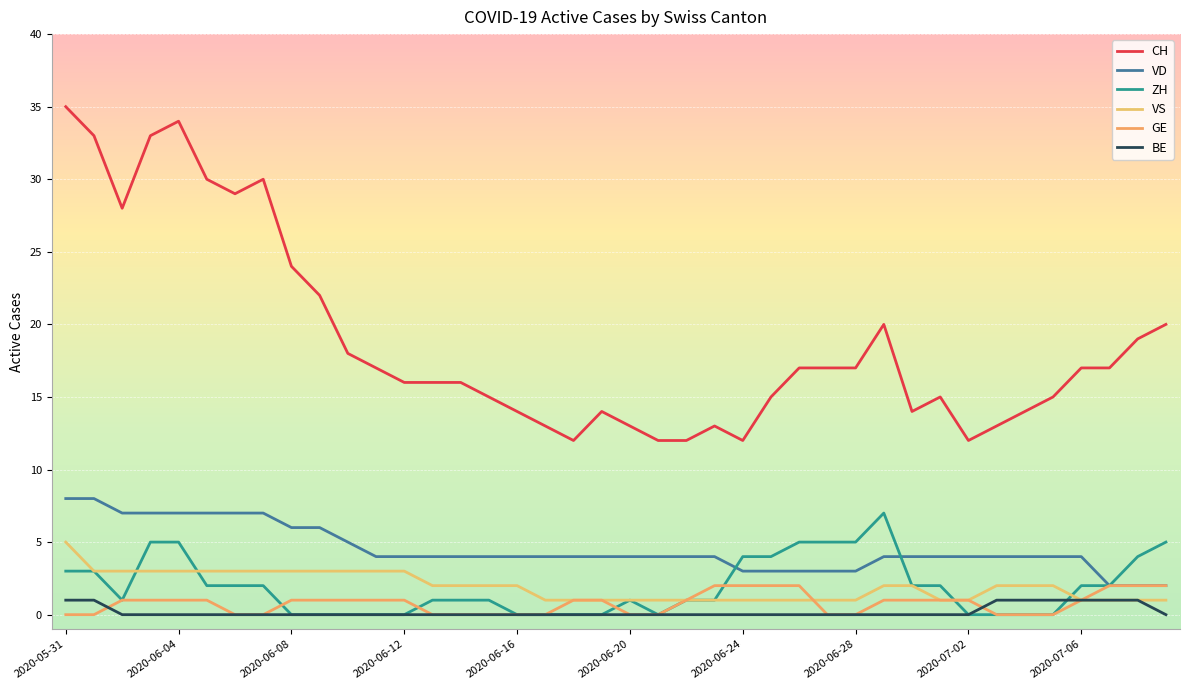

Does the chart display data point markers on the line(s)?

No